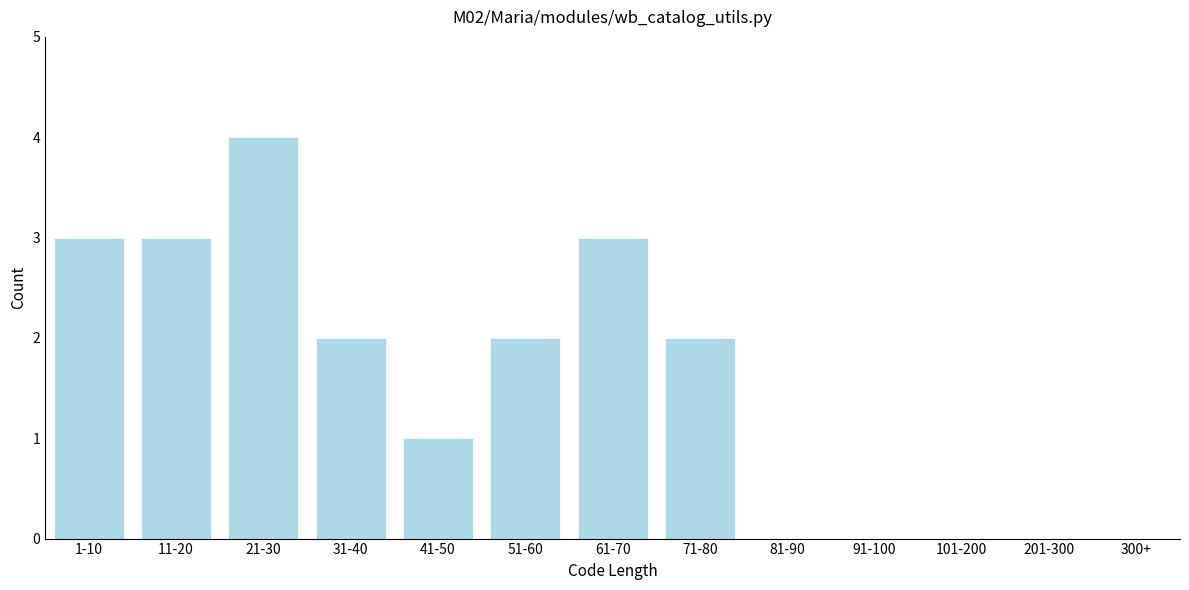

Reading right to left, list all the values displayed in this chart.

201-300=0	101-200=0	91-100=0	81-90=0	71-80=2	61-70=3	51-60=2	41-50=1	31-40=2	21-30=4	11-20=3	1-10=3